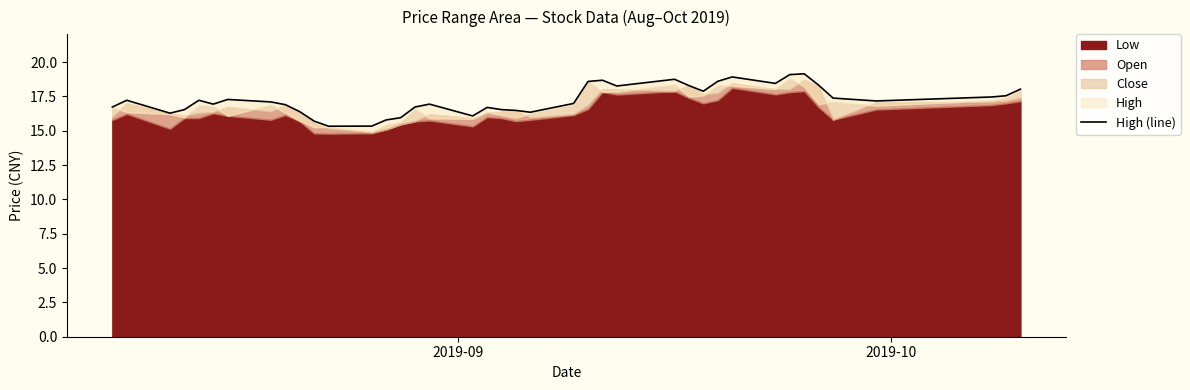

How many lines are shown in the chart?

1